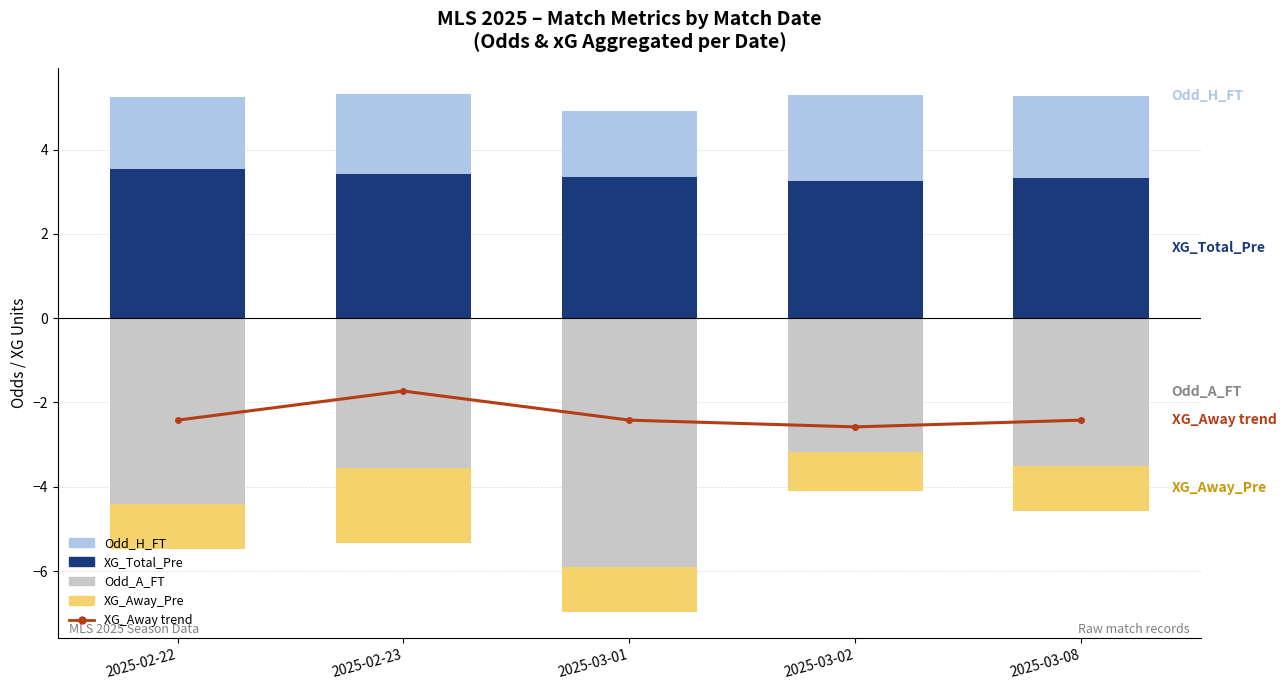

How many data points does each series have?

5